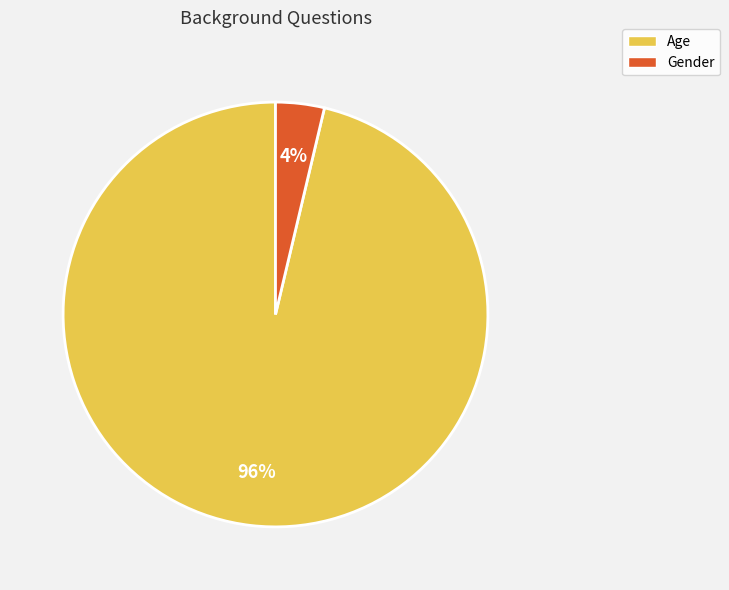

Is there any slice that represents more than half of the pie?

Yes